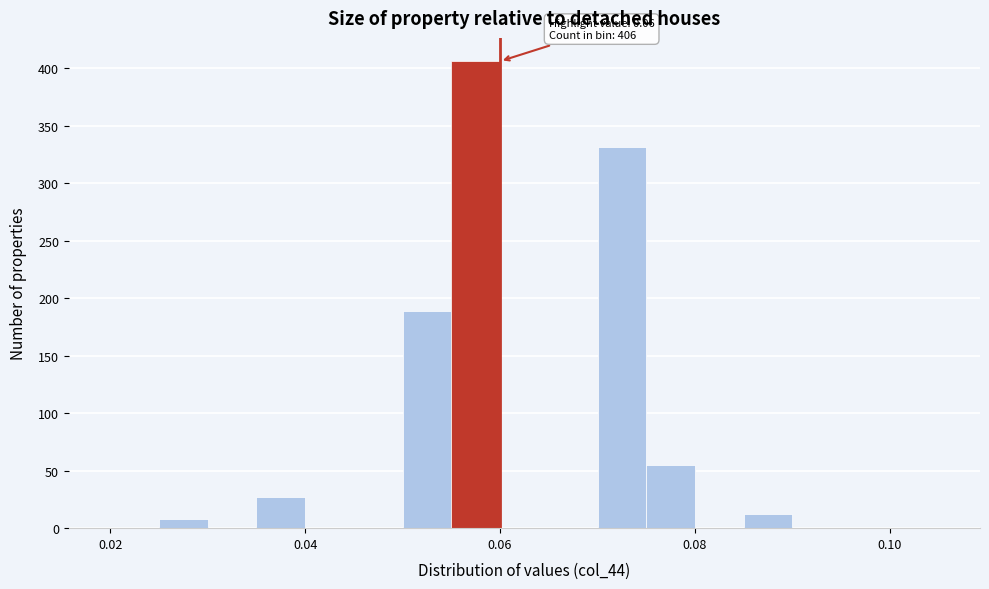

Around what value on the x-axis is the tallest bar? Give the approximate position of its centre, as read against the axis.

0.058